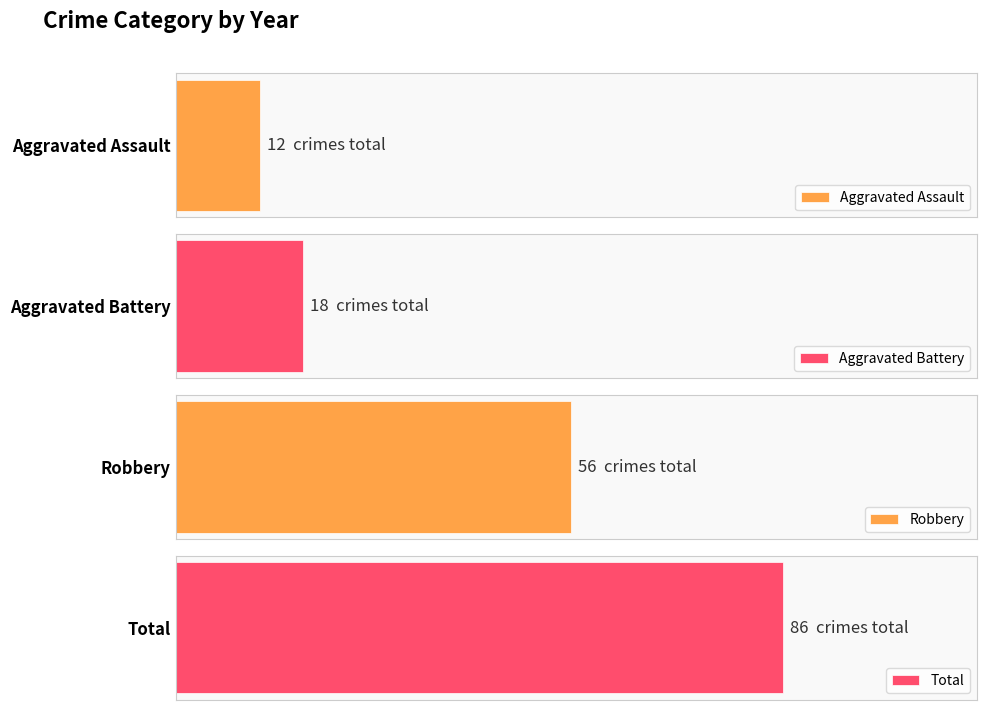

What are all the series names shown in the legend?

Aggravated Assault, Aggravated Battery, Robbery, Total